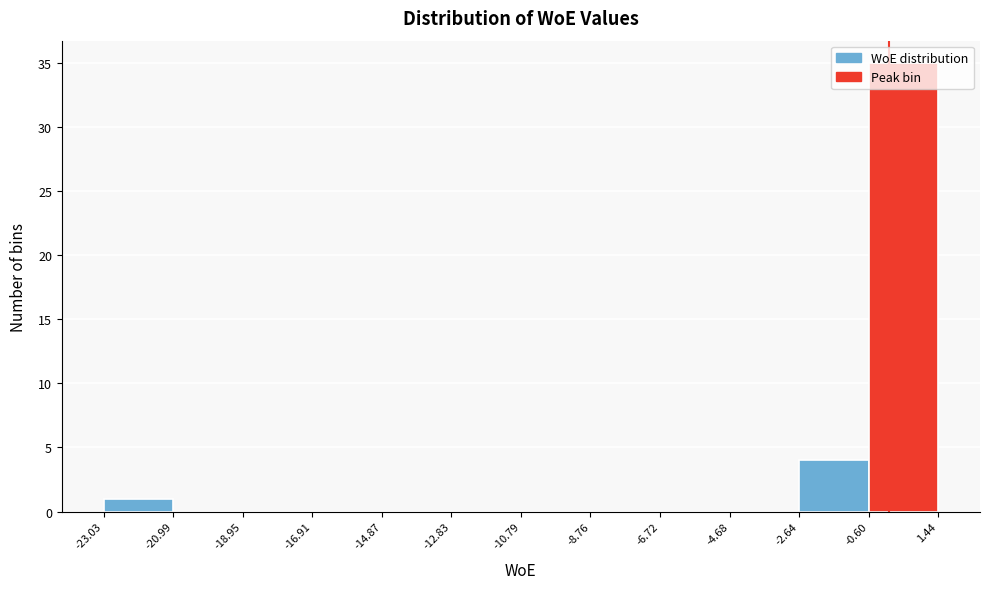

Over which range of the x-axis is the bar tallest?

-0.60 to 1.44